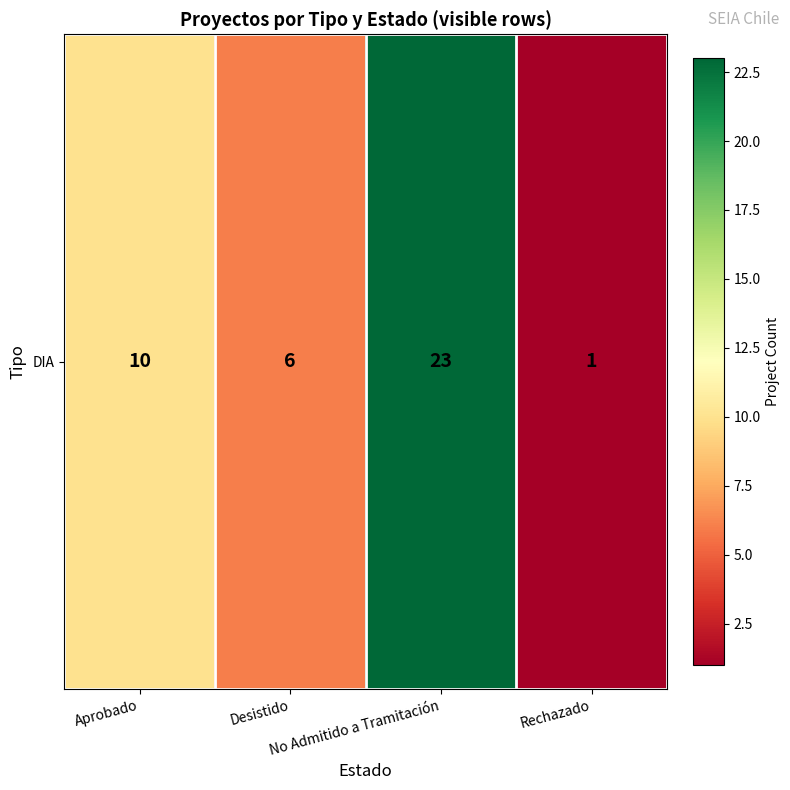

Rank the categories by value from highest to lowest.

No Admitido a Tramitación, Aprobado, Desistido, Rechazado